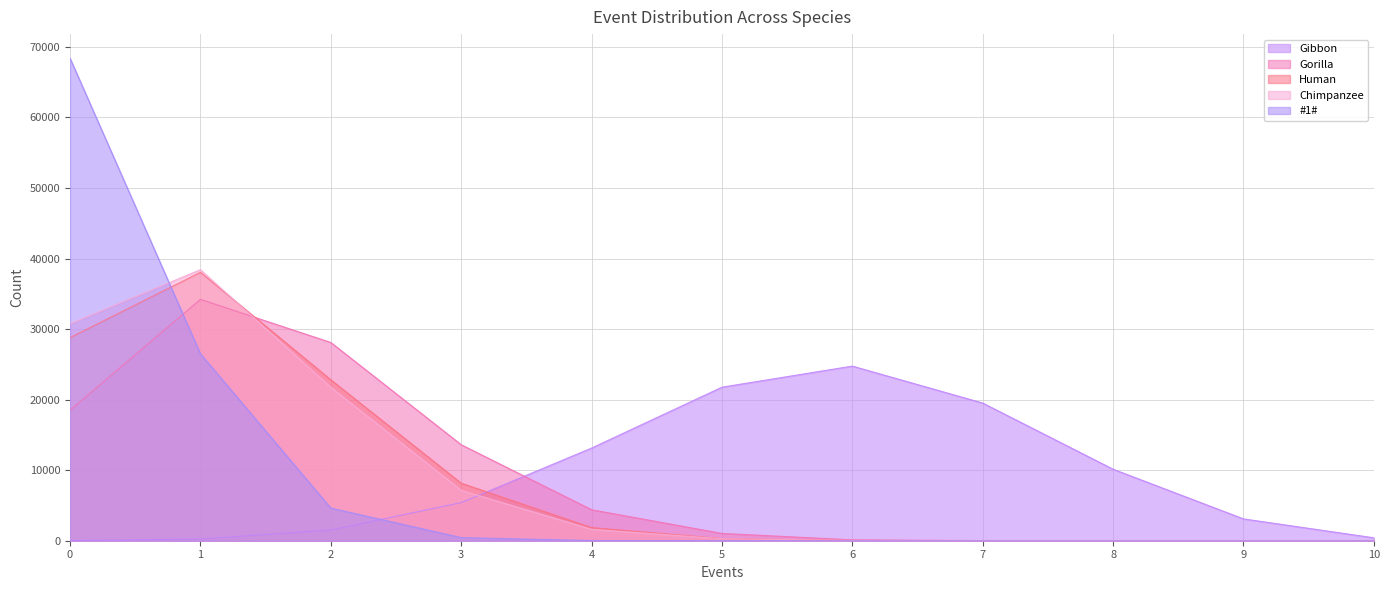

What value does the #1# series have at 3, to the nearest 50?

450